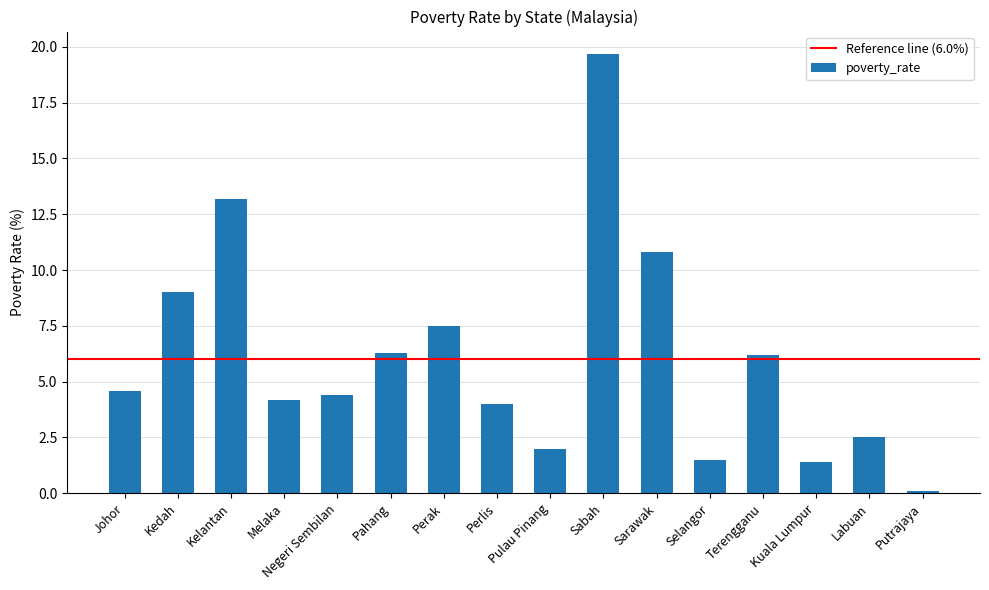

Between Putrajaya and Pulau Pinang, which is larger?

Pulau Pinang